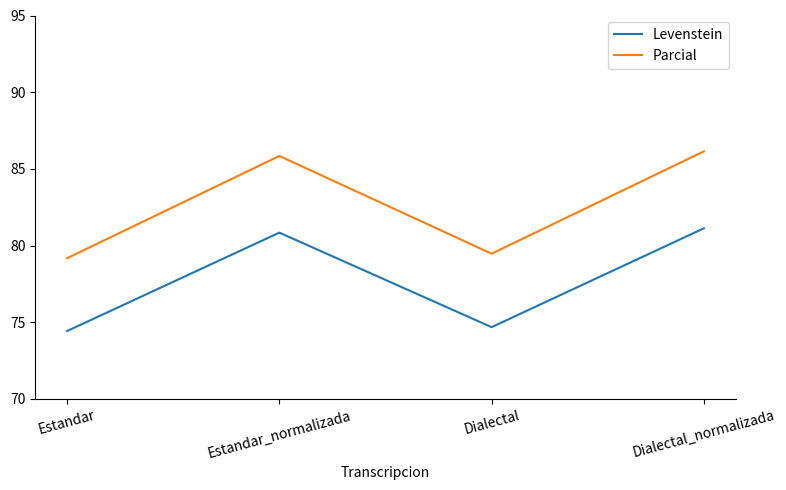

The value of Levenstein at Estandar_normalizada is 23.6. True or false?

False